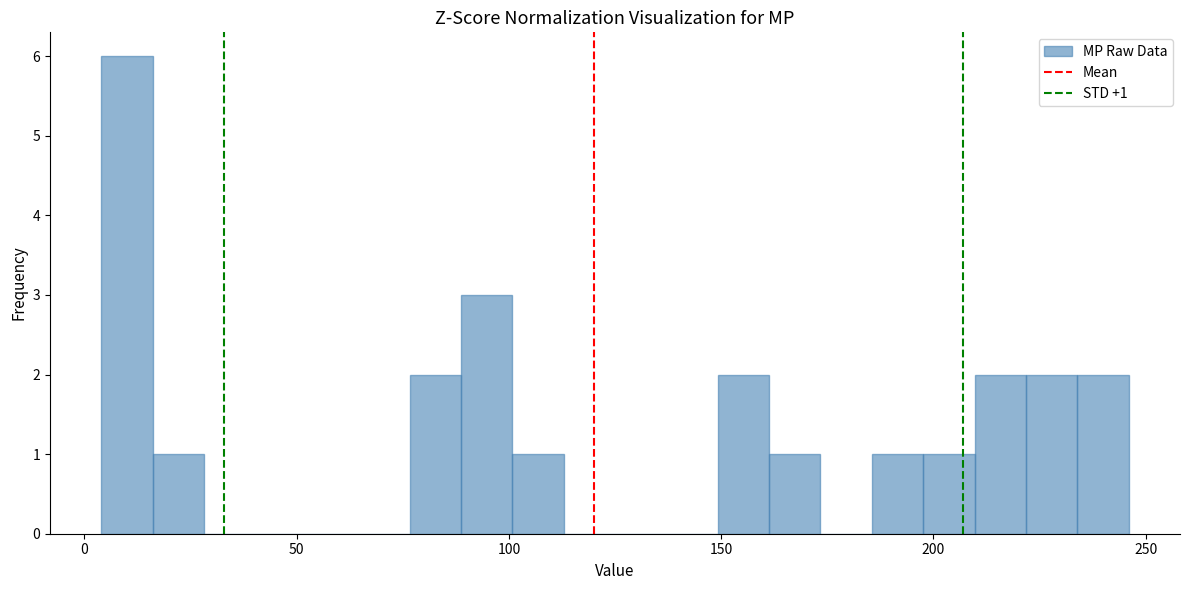

Around what value on the x-axis is the tallest bar? Give the approximate position of its centre, as read against the axis.

10